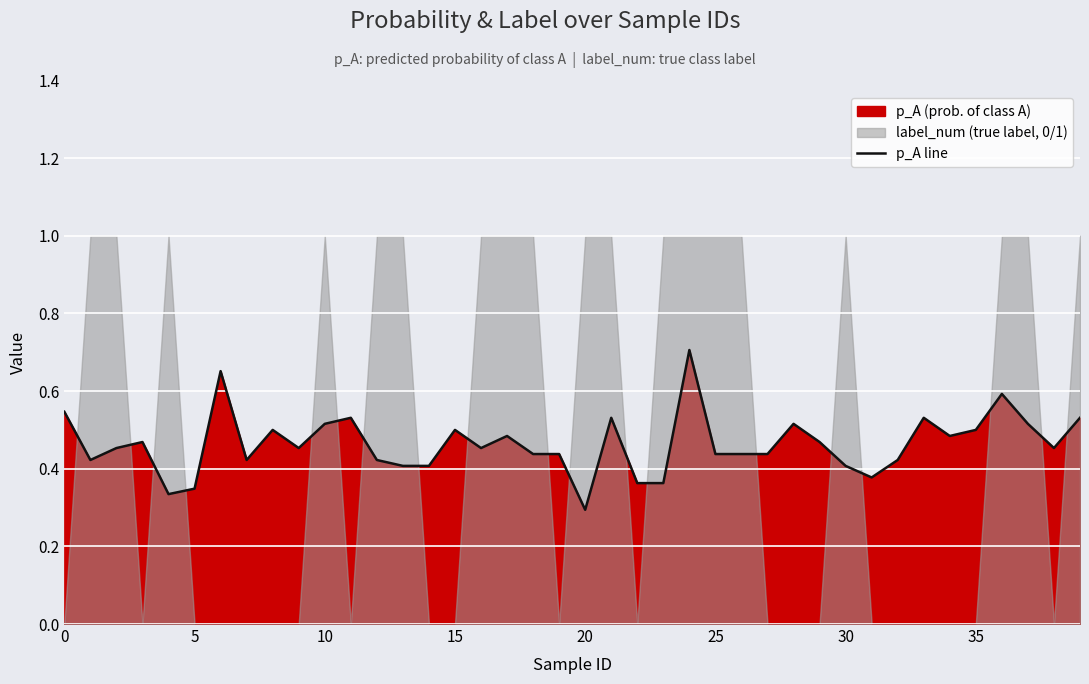

At which label is p_A line closest to 0?

20